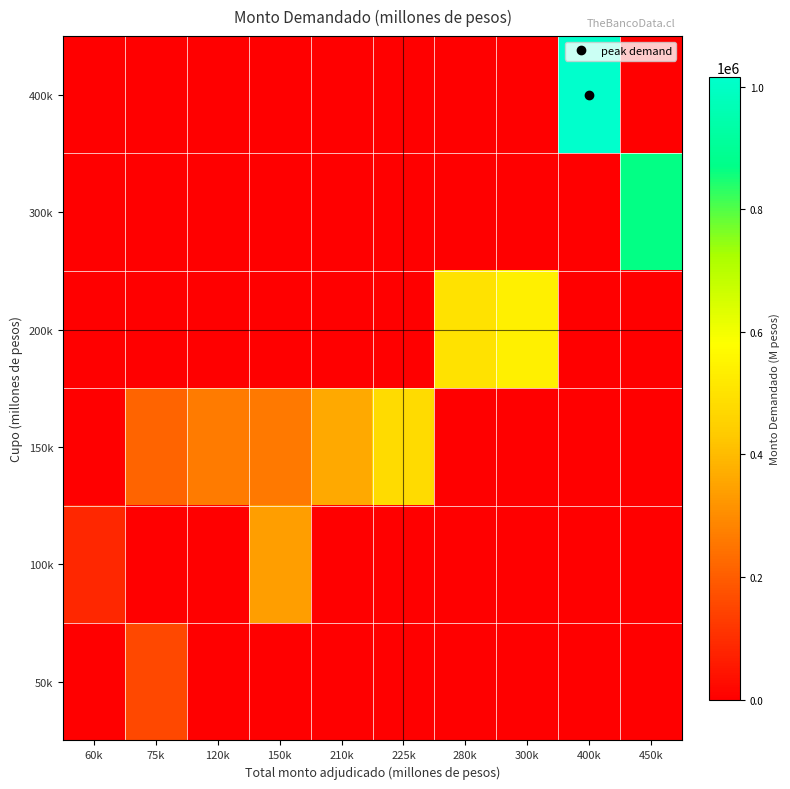

At how many categories does at least one series exceed 689579?

2